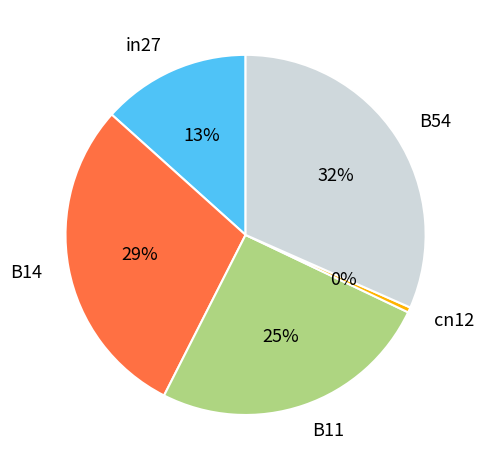

Between in27 and cn12, which is larger?

in27